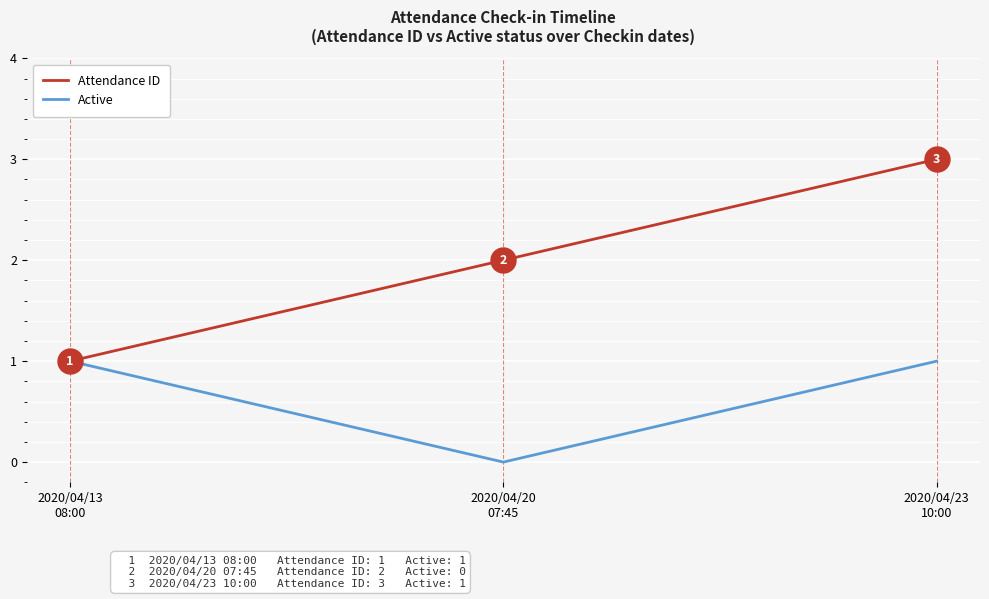

List the series in order of their overall mean, lowest first.

Active, Attendance ID